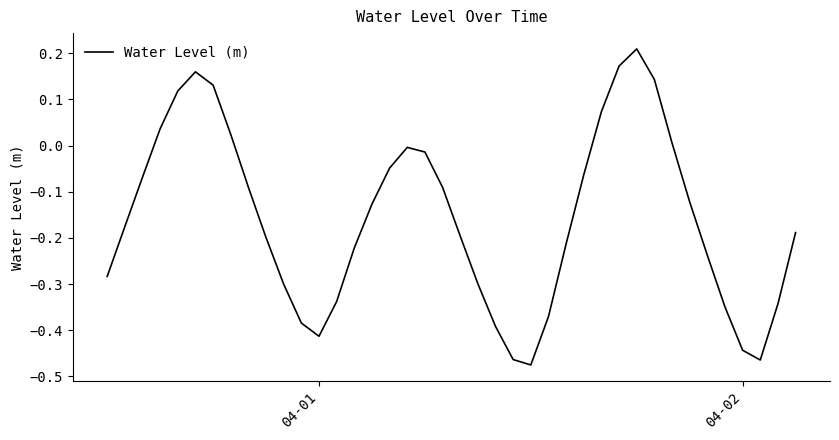

What is the difference between the maximum and minimum values?

0.7